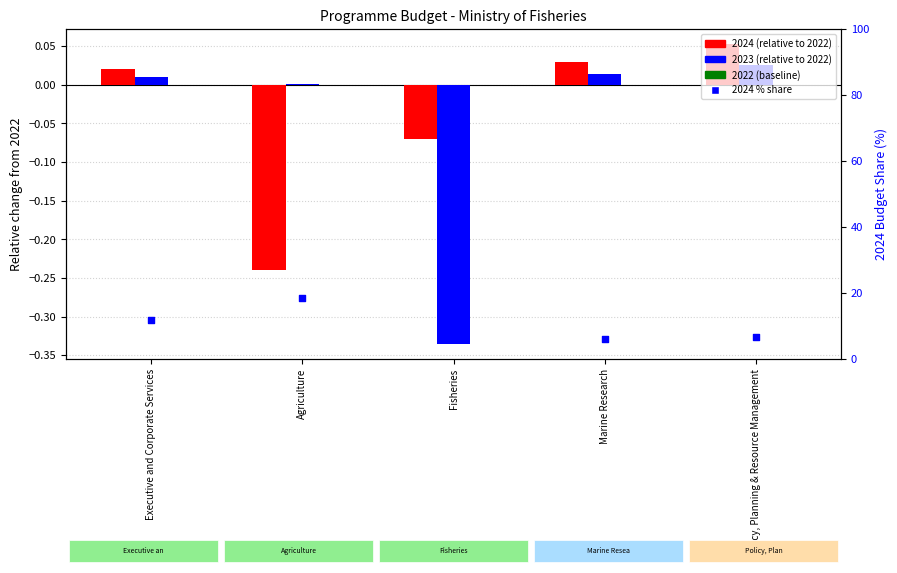

What is the change in value from Executive and Corporate Services to Agriculture?

+6.7